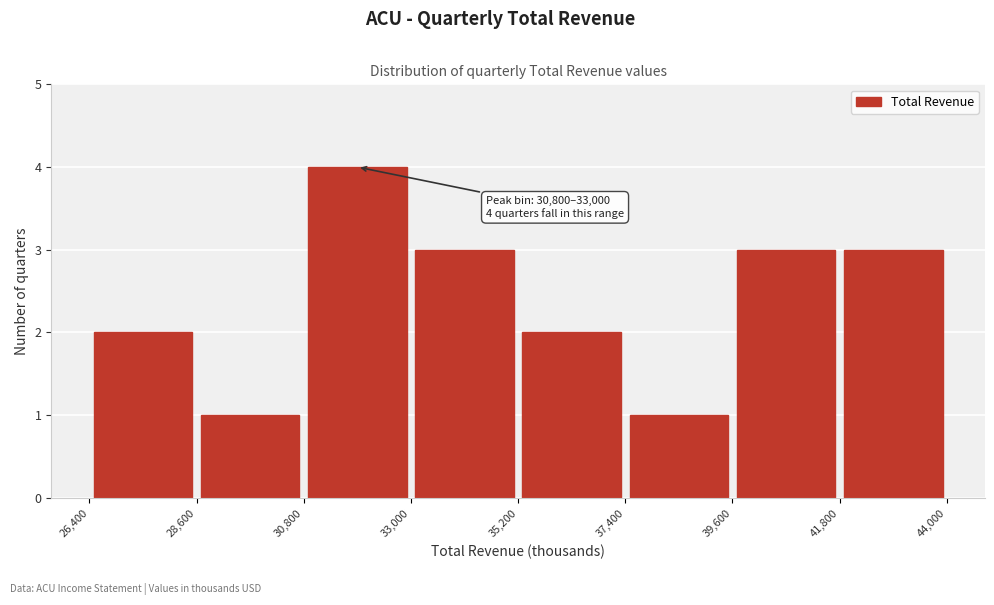

Over which range of the x-axis is the bar tallest?

30,800 to 33,000